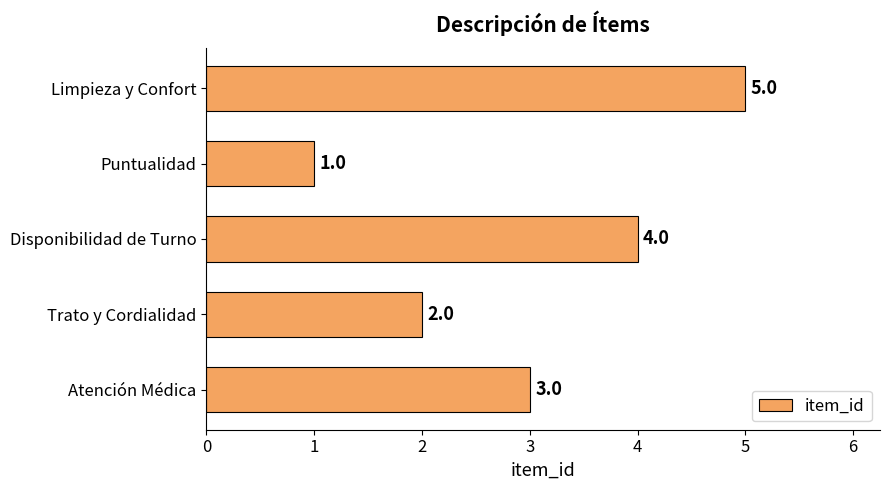

How many bars are there in total?

5